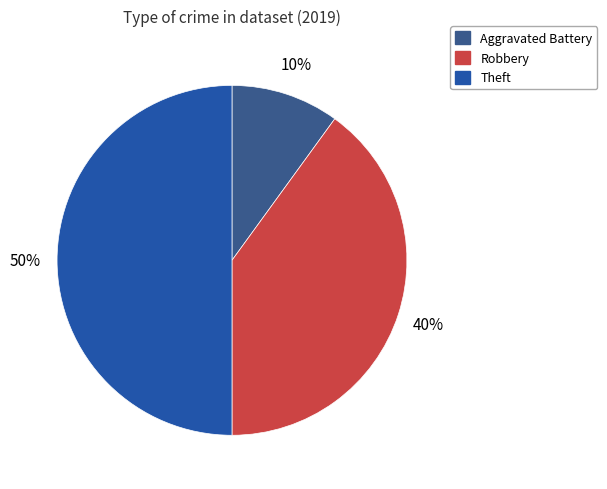

To the nearest percent, what is the average slice percentage?

33%